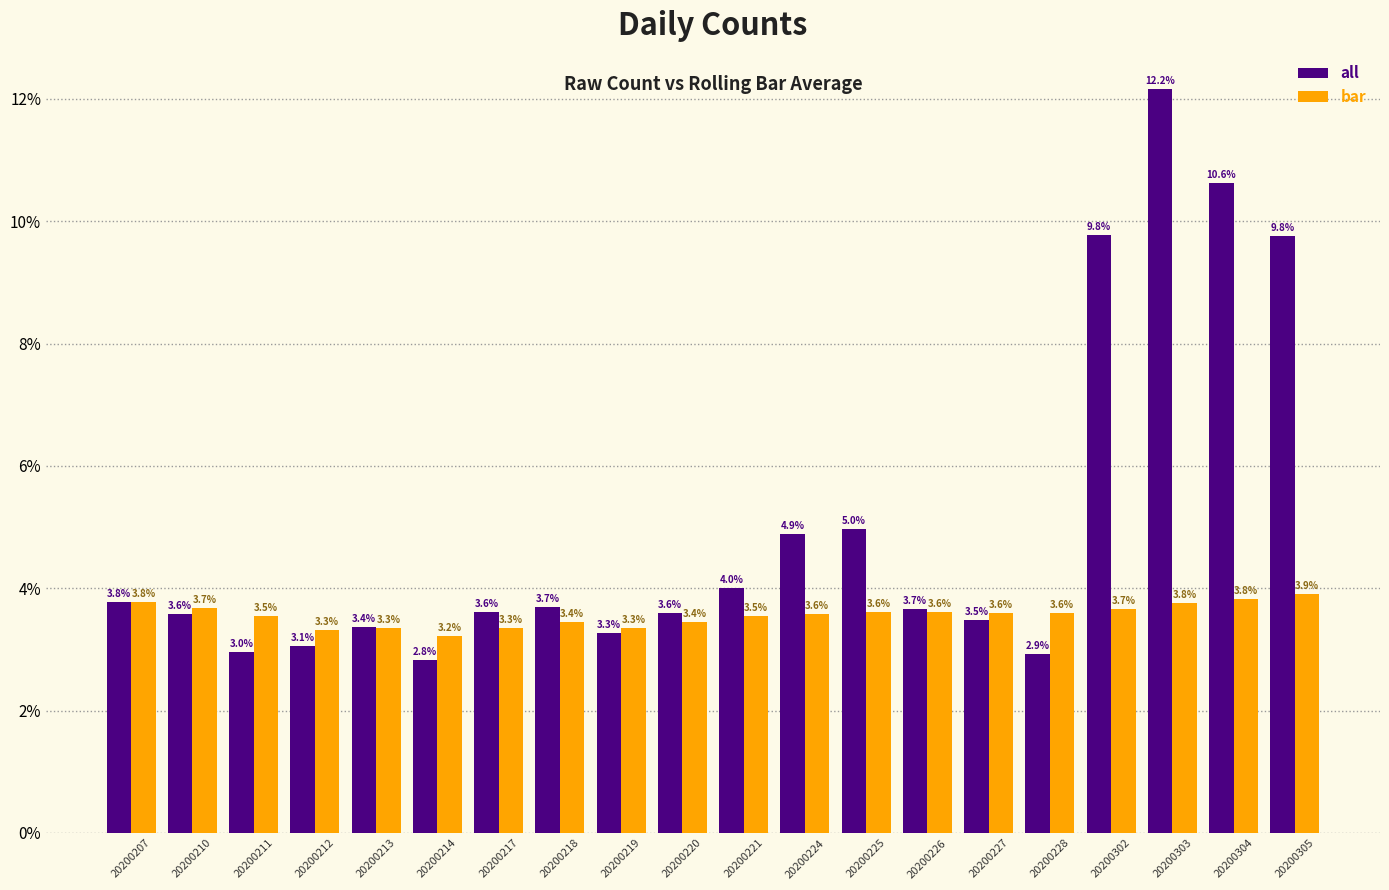

At which category is the sum across all series the highest?

20200303